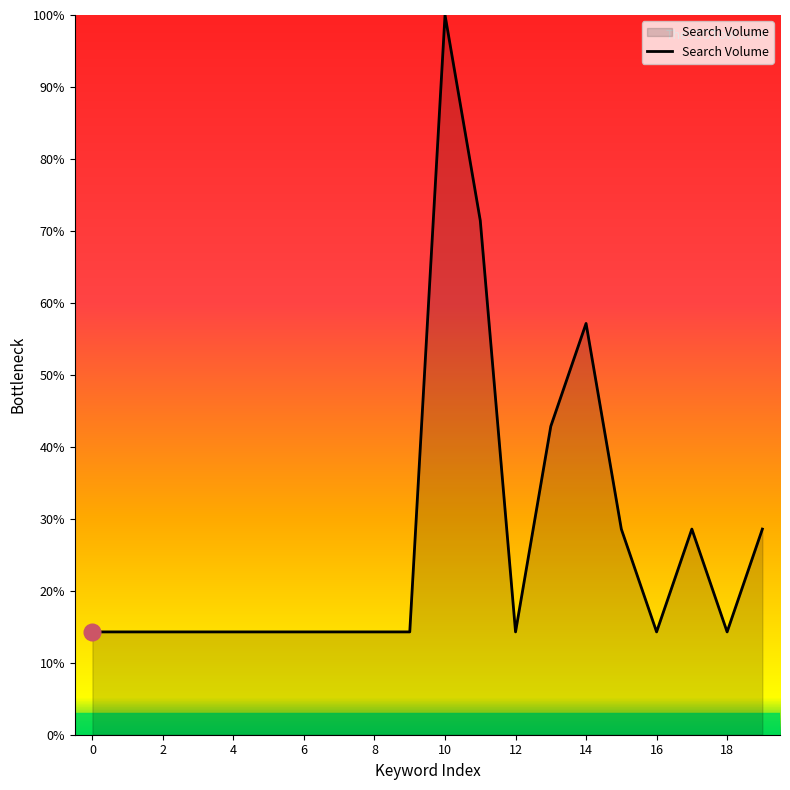

What is the minimum value shown in the chart?

14.3